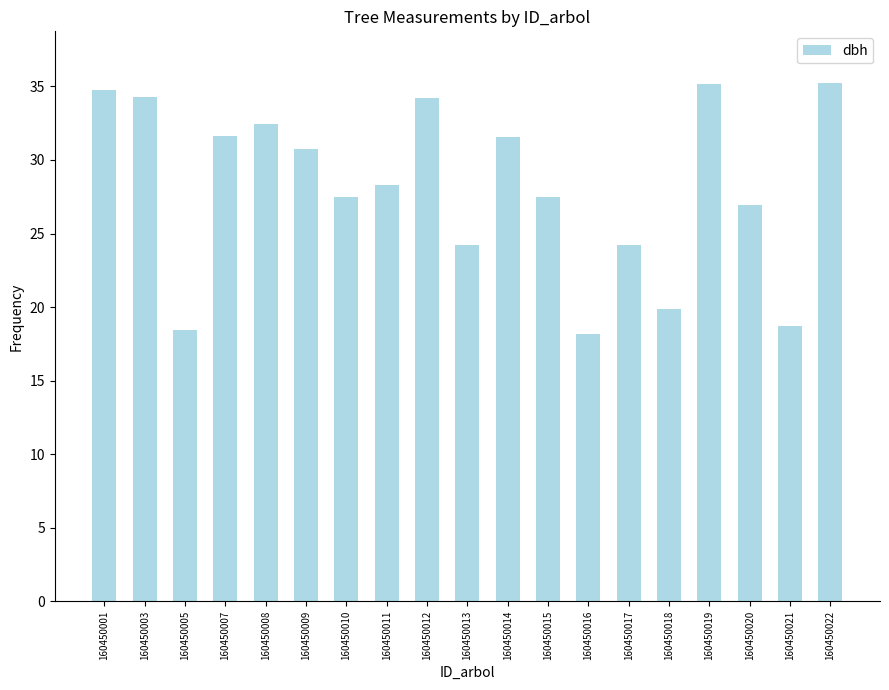

What is the greatest value displayed?

35.2